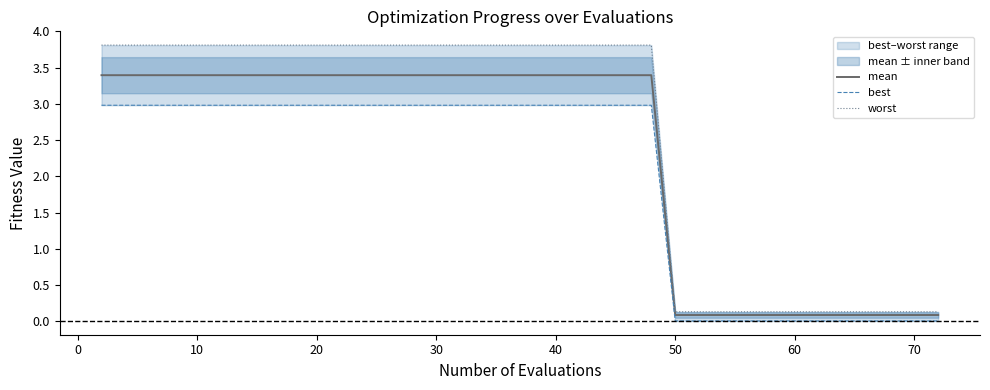

What is the greatest value displayed?

3.8